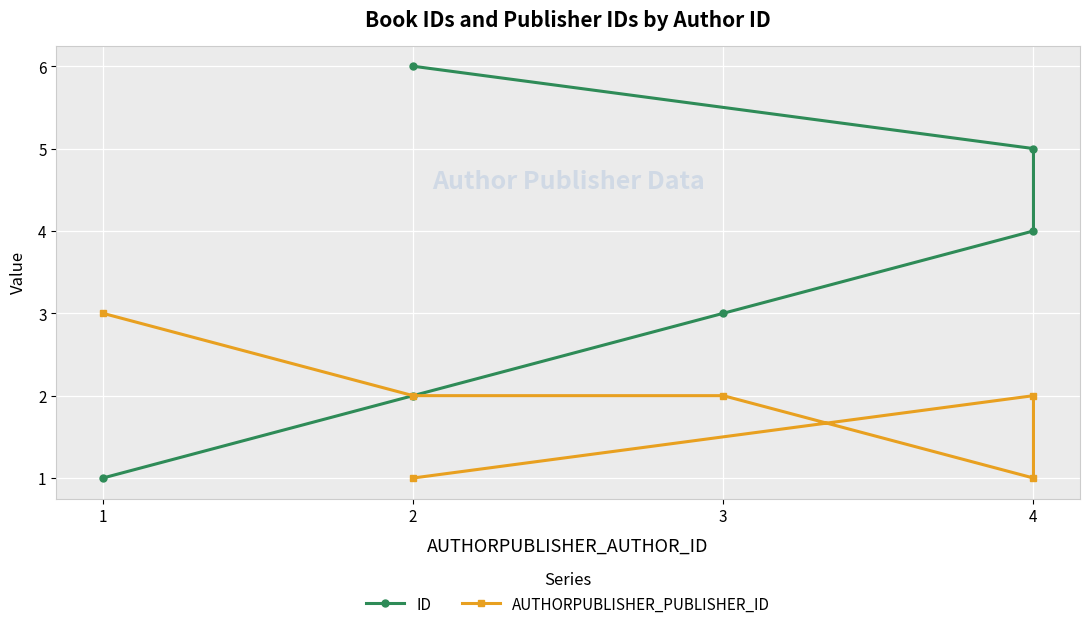

What is the approximate value of AUTHORPUBLISHER_PUBLISHER_ID at 4?

1